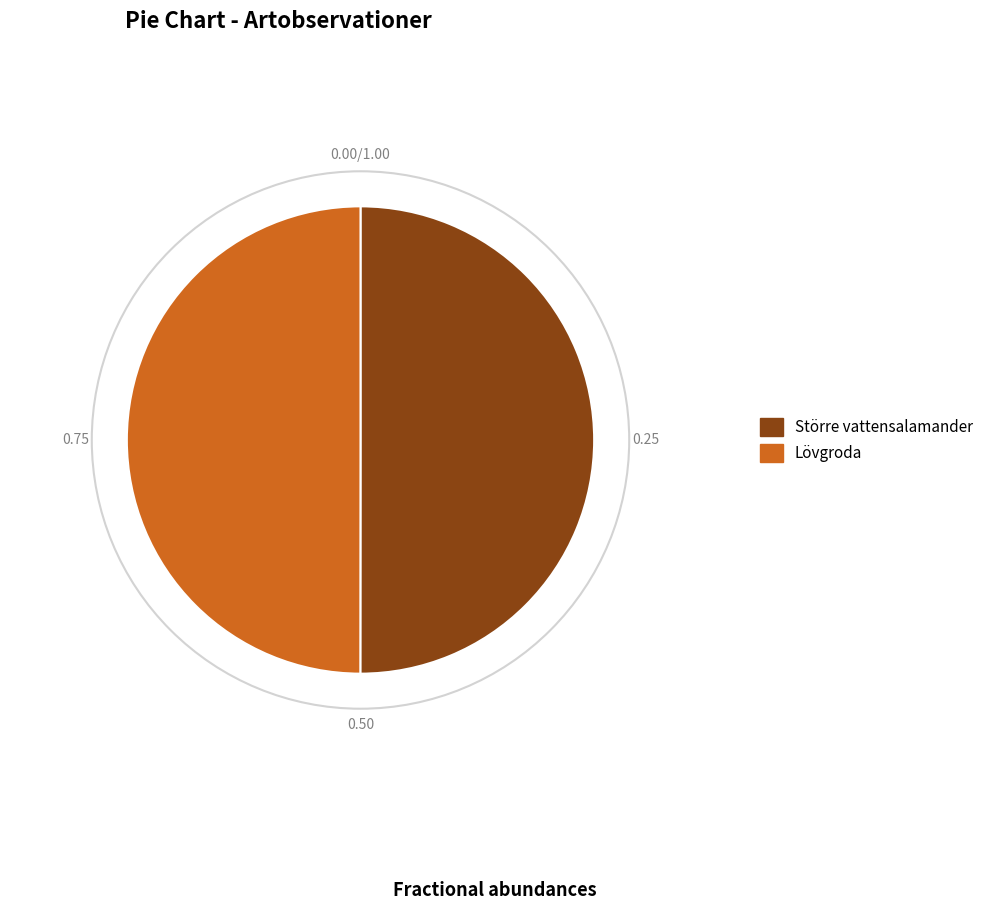

Is the sum of Större vattensalamander and Lövgroda greater than half?

Yes